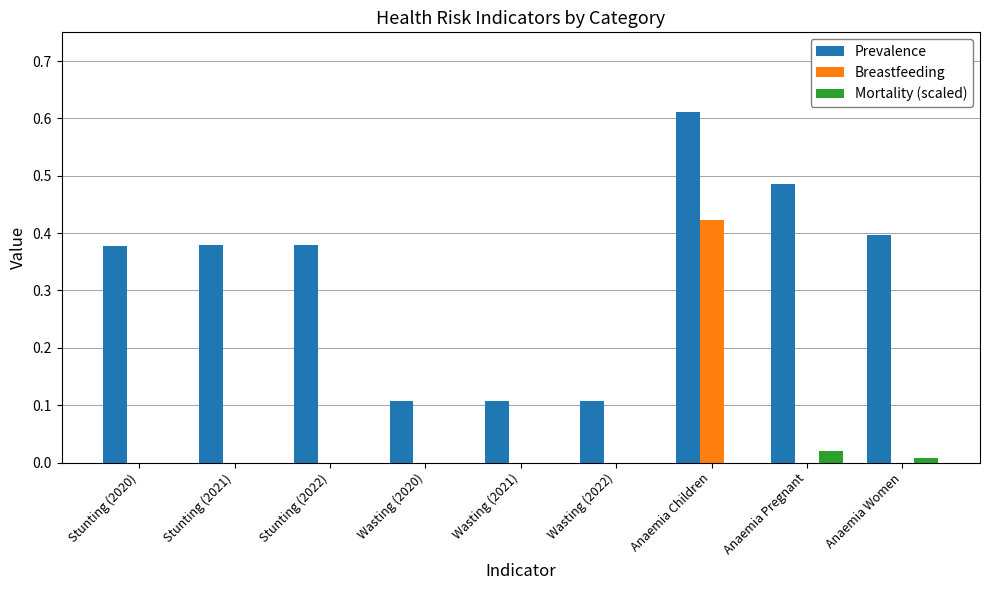

Is the value of Prevalence at Anaemia Children greater than the value of Mortality (scaled) at Stunting (2021)?

Yes